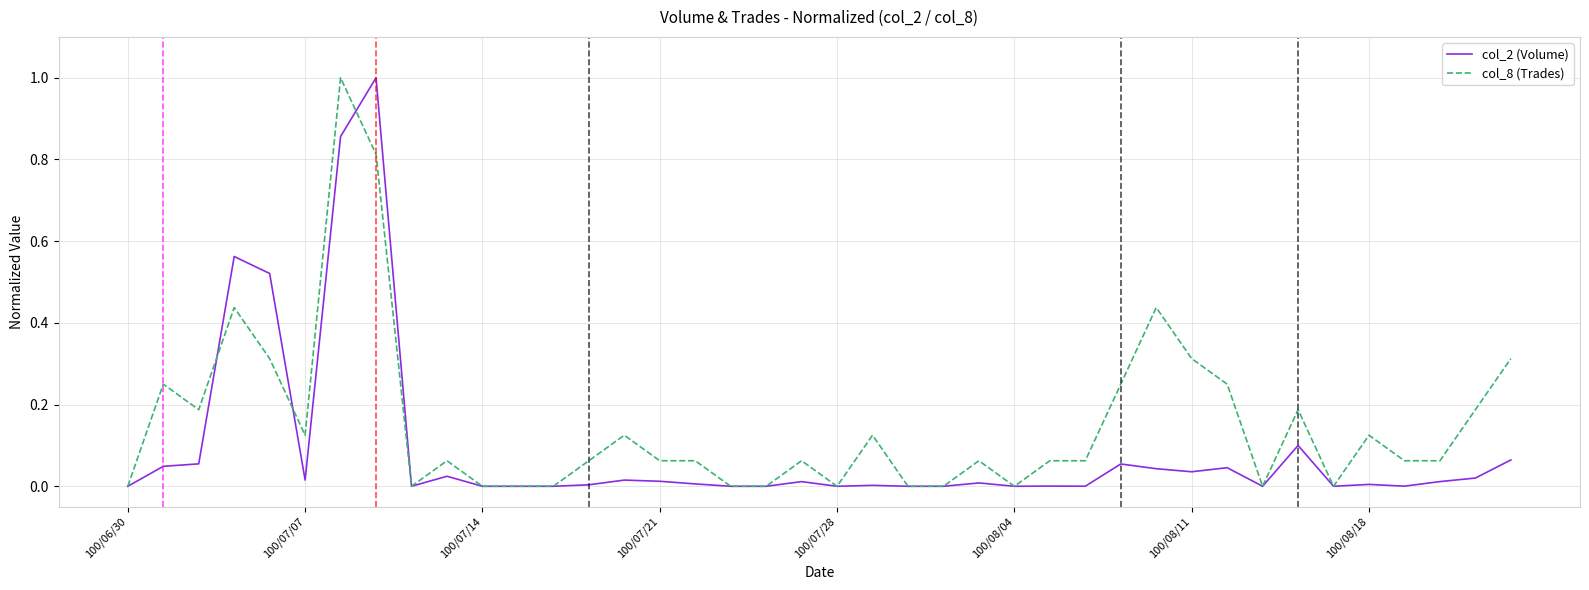

List the series in order of their overall mean, lowest first.

col_2 (Volume), col_8 (Trades)